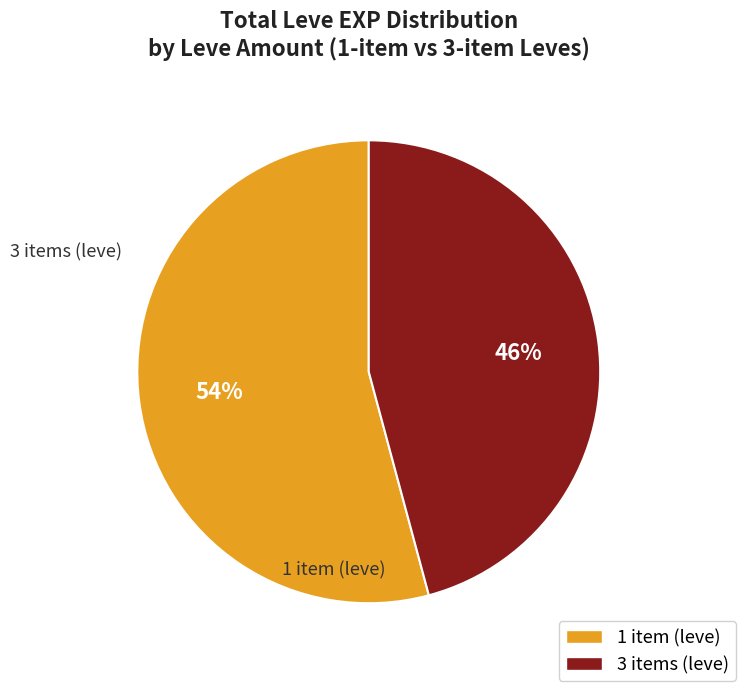

To the nearest percent, what is the average slice percentage?

50%